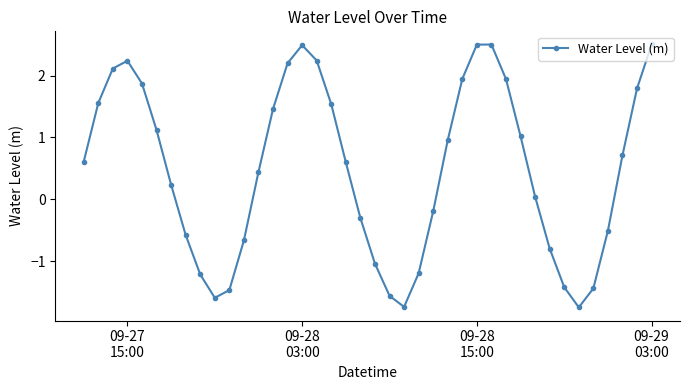

What is the greatest value displayed?

2.5